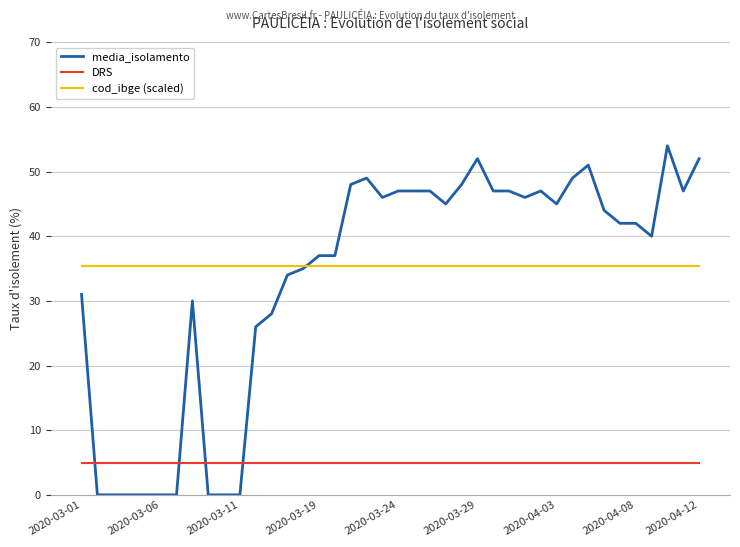

Which series has the widest spread of values?

media_isolamento